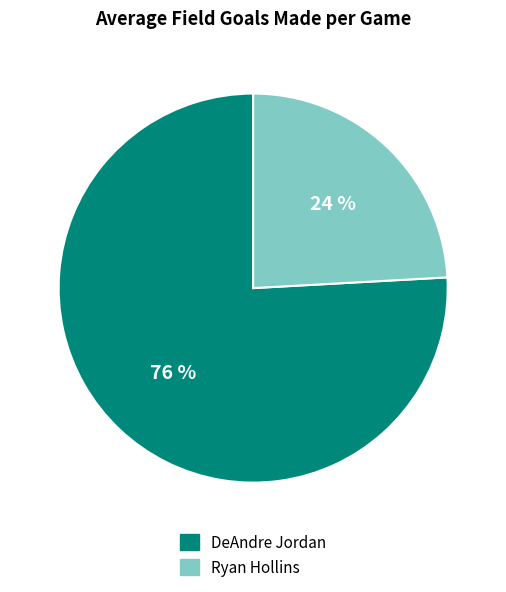

The Ryan Hollins slice represents 24% of the pie. True or false?

True